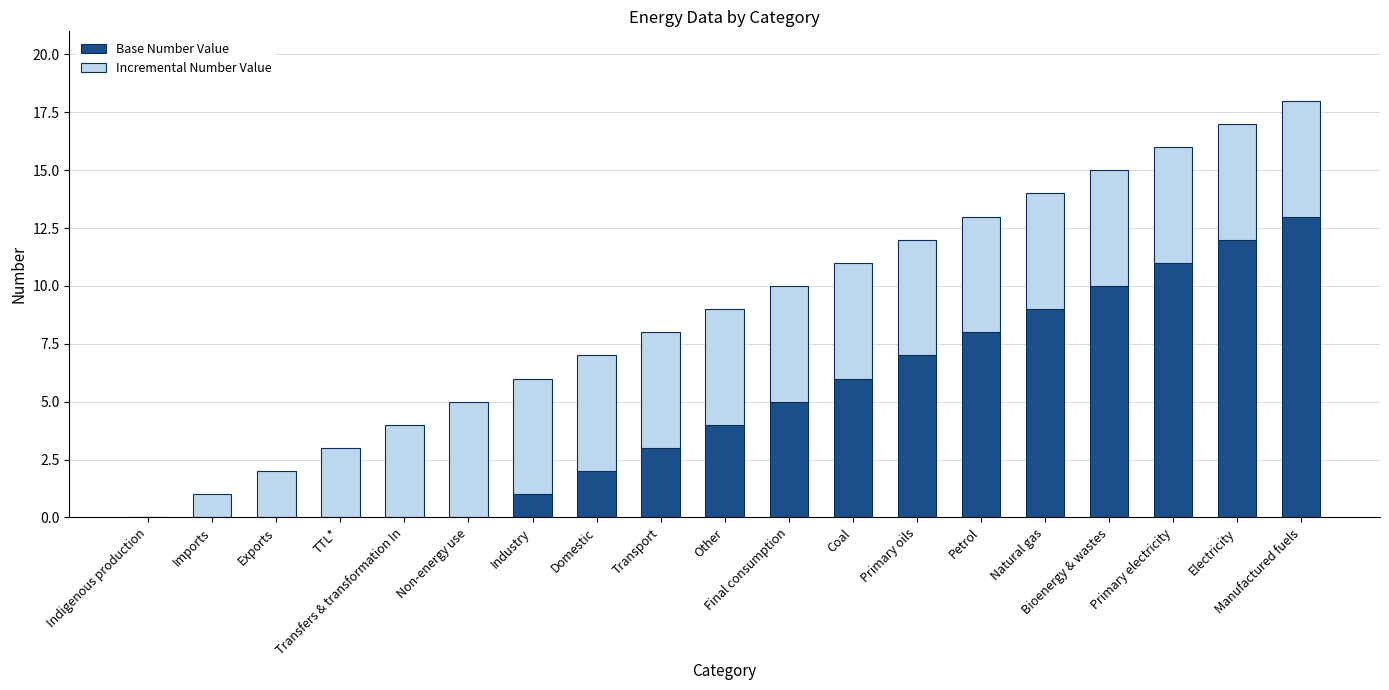

What is the sum of all Base Number Value values?

91